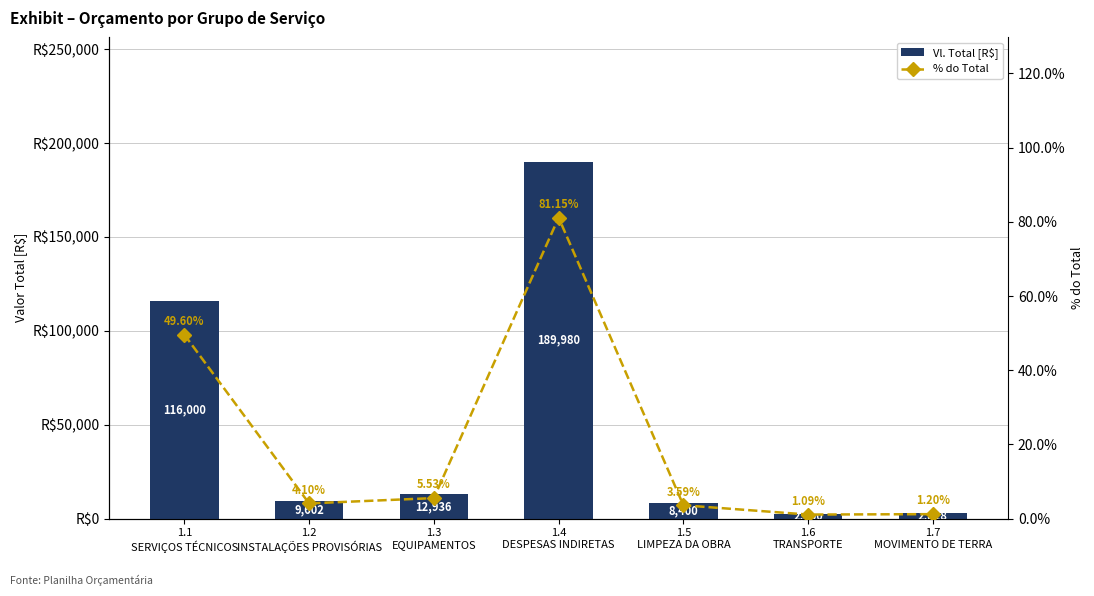

The value of % do Total at 1.2
INSTALAÇÕES PROVISÓRIAS is 4.1. True or false?

True